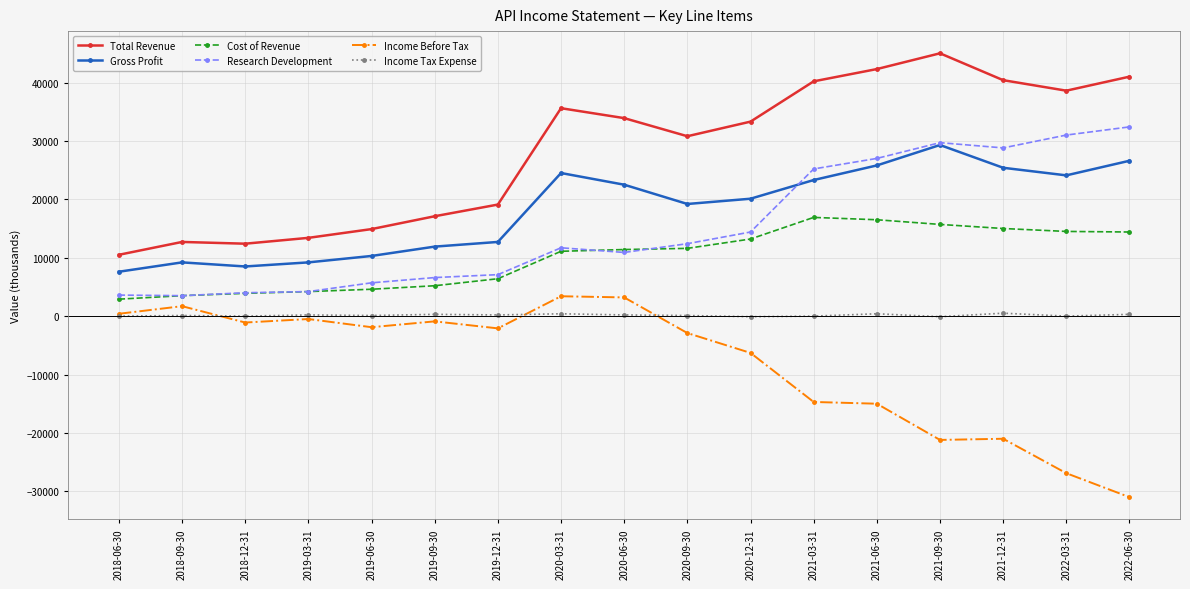

Which category has the lowest value across all series?

2022-06-30